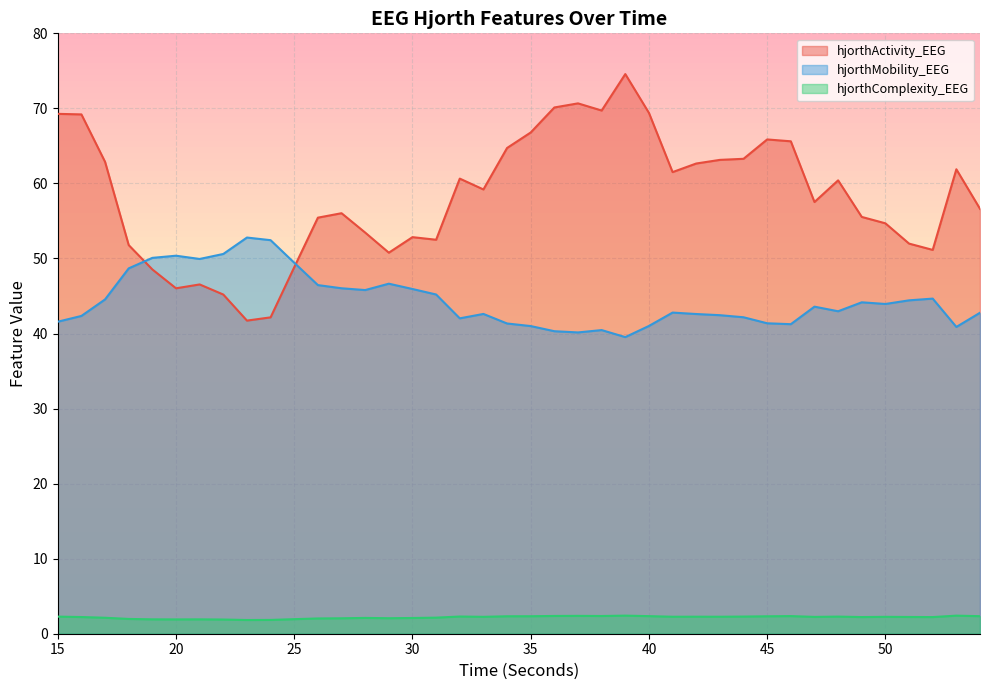

List the series in order of their overall mean, highest first.

hjorthActivity_EEG, hjorthMobility_EEG, hjorthComplexity_EEG